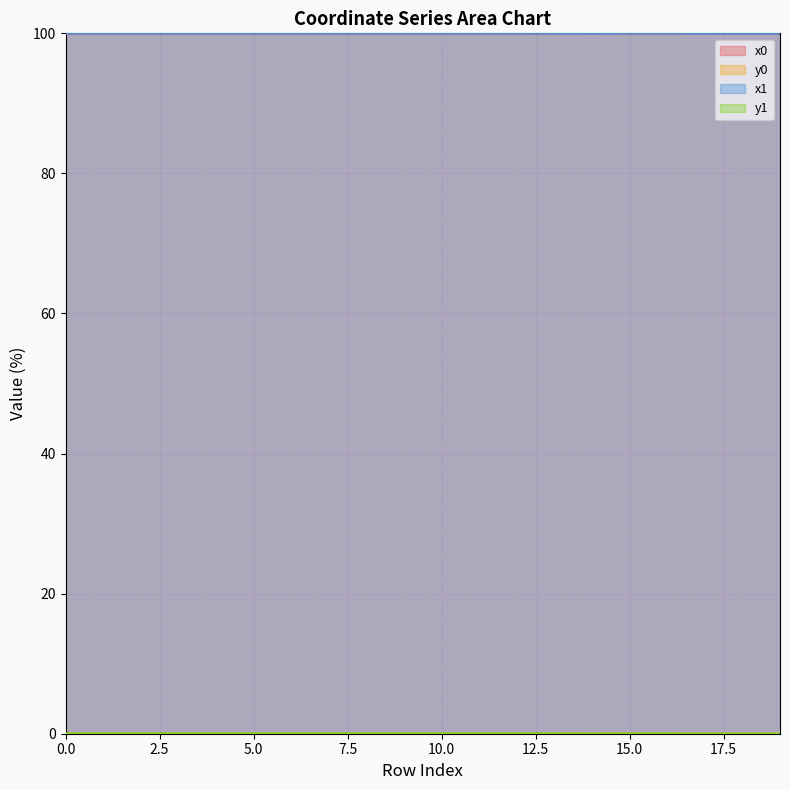

What are all the series names shown in the legend?

x0, y0, x1, y1